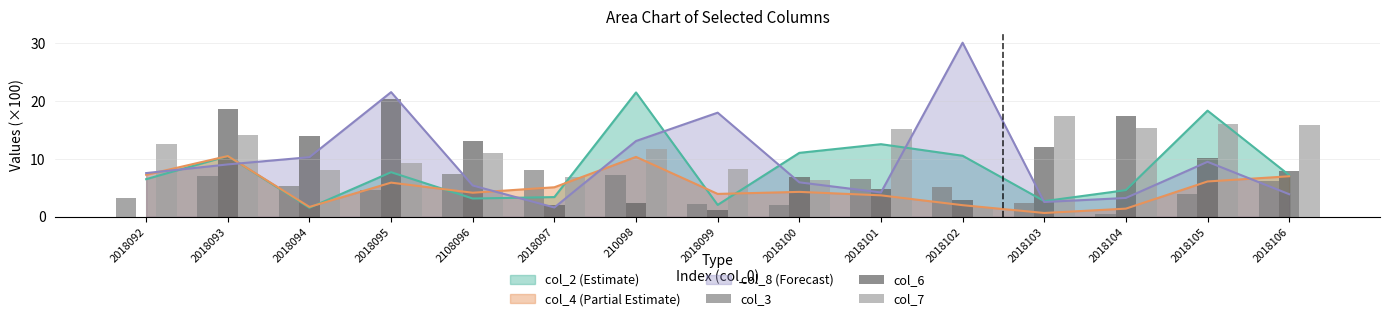

What is the difference between the second highest and second lowest values in the col_3 series?

5.3